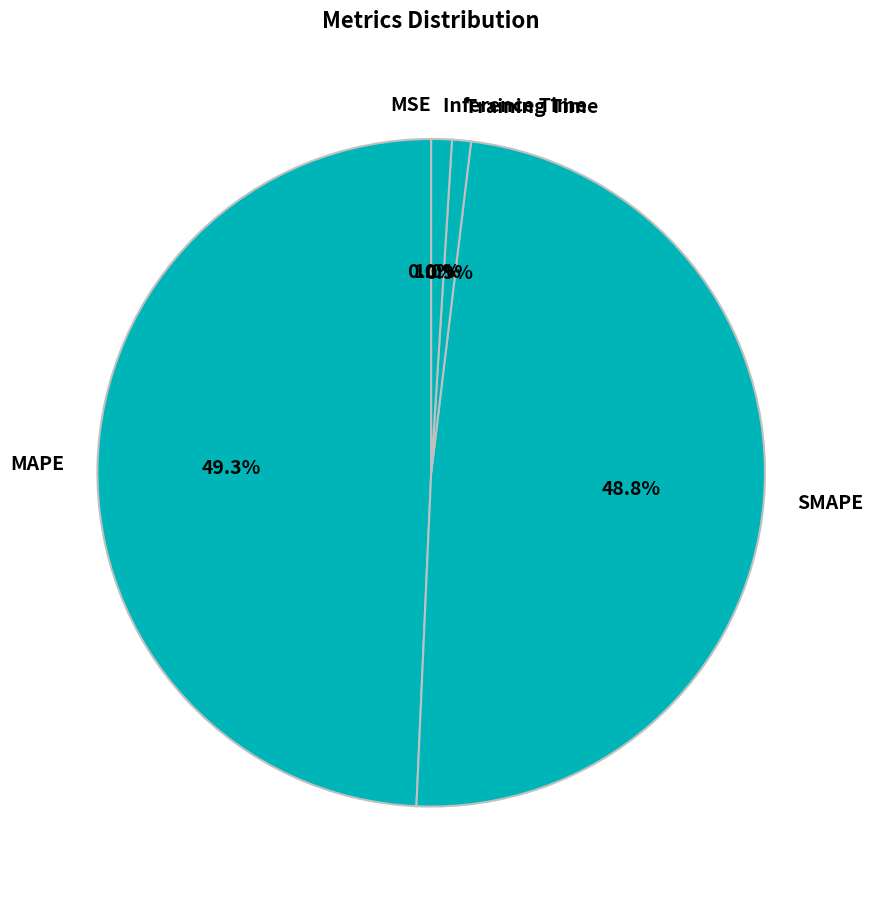

True or false: Inference Time accounts for 1% of the total.

True